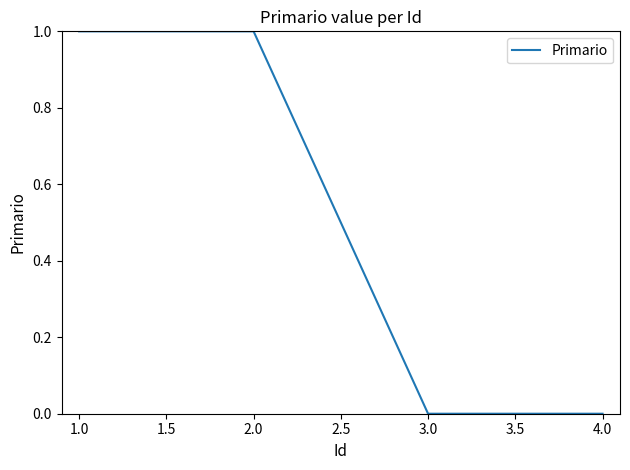

True or false: there are more than 2 points higher than both neighbors.

False